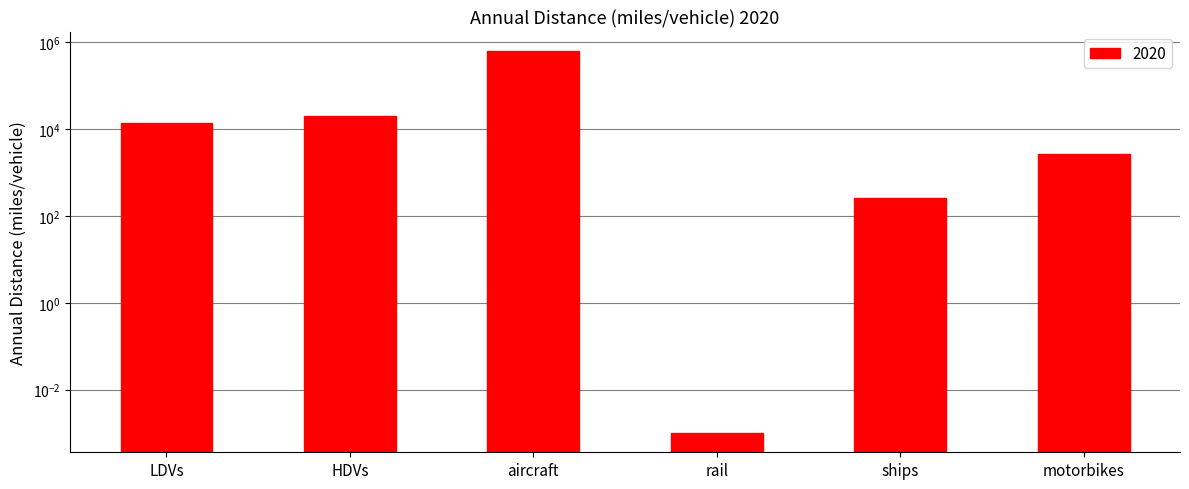

How many bars are there in total?

6